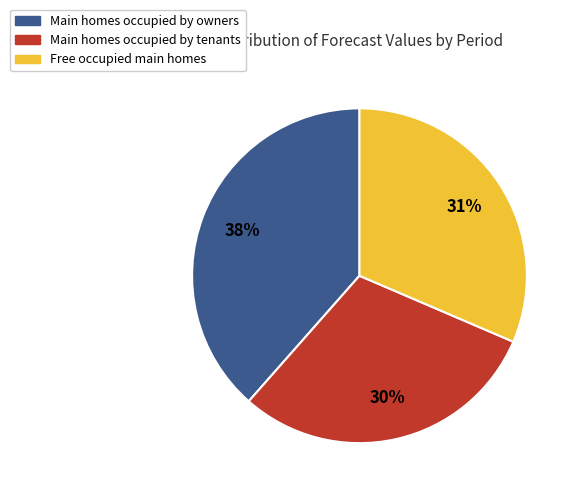

True or false: Main homes occupied by owners accounts for 38% of the total.

True